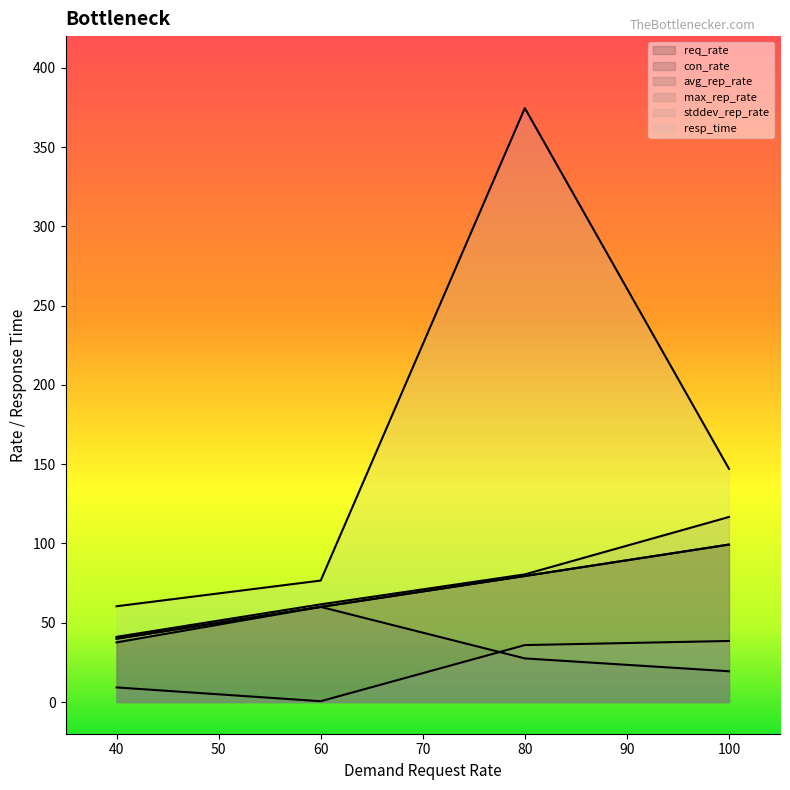

Between 80 and 100, which is larger?

100